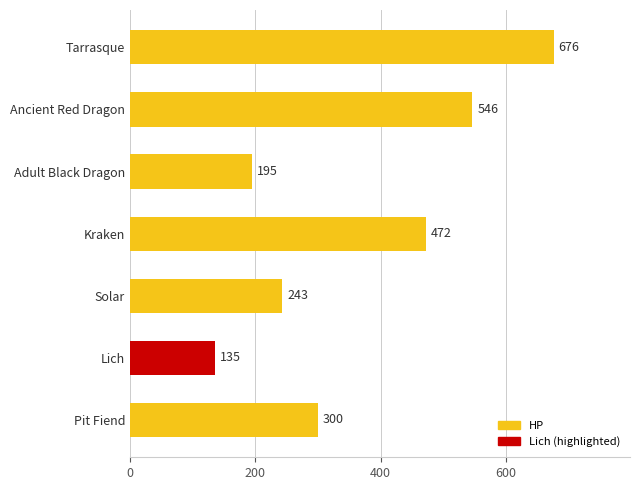

Rank the categories by value from highest to lowest.

Tarrasque, Ancient Red Dragon, Kraken, Pit Fiend, Solar, Adult Black Dragon, Lich